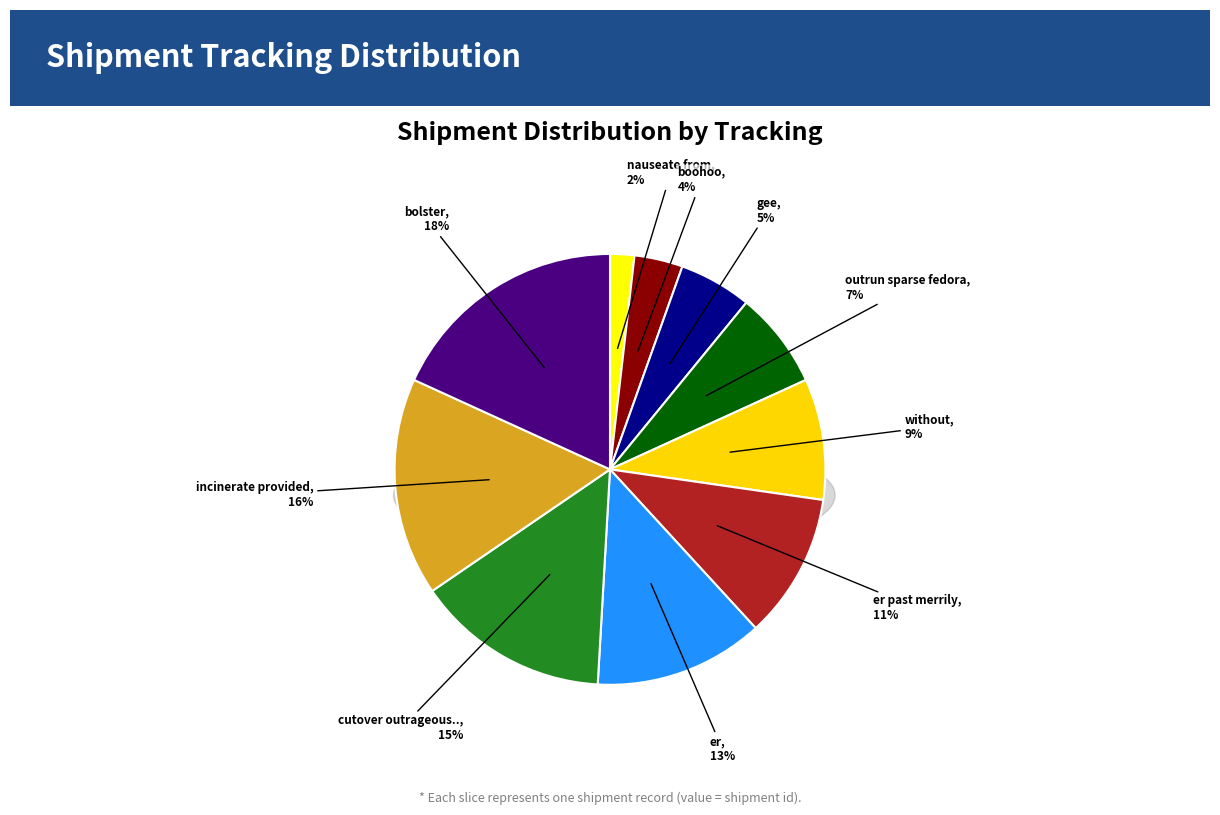

To the nearest percent, what is the average slice percentage?

10%